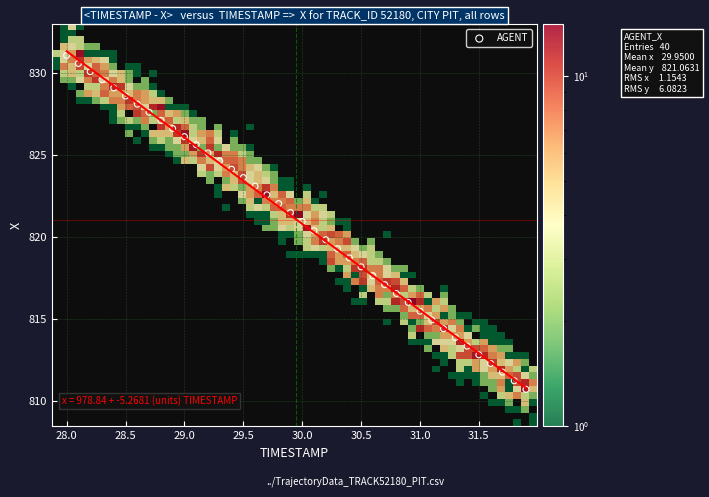

What is the range of Y values (max minus min)?

20.4